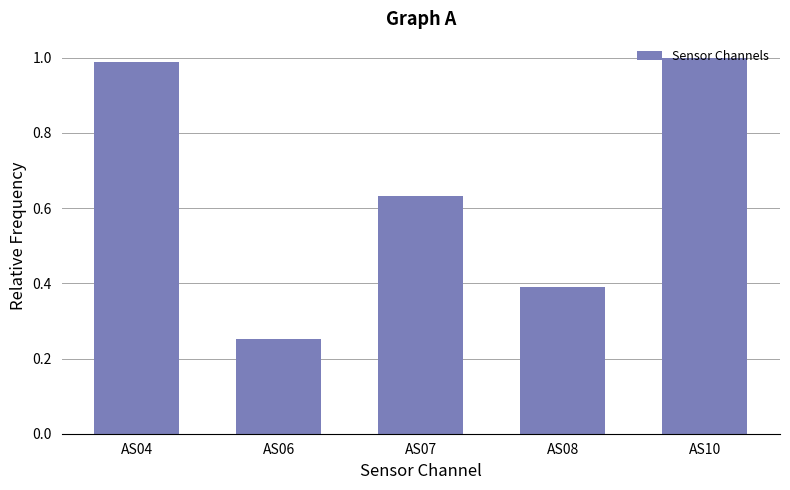

What is the change in value from AS06 to AS08?

+0.1